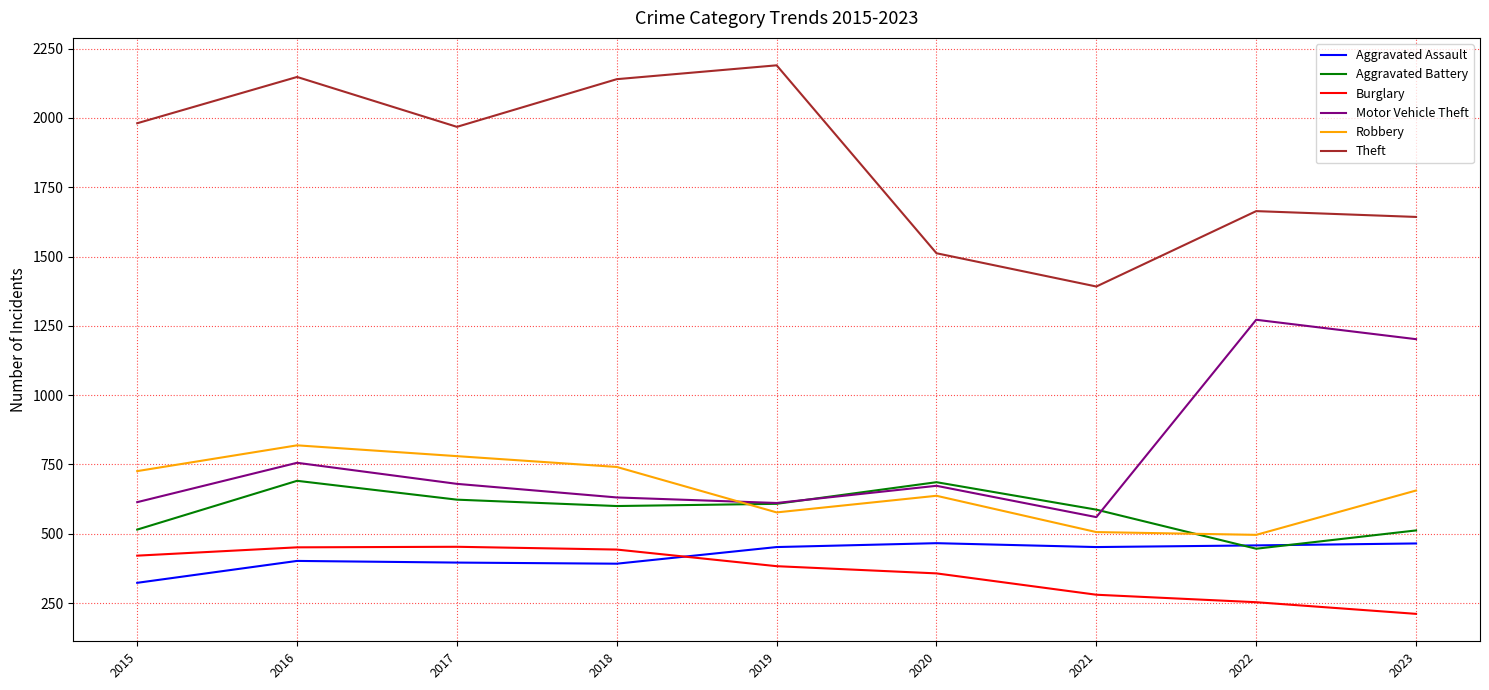

Between which two adjacent categories do Aggravated Assault and Burglary first intersect?

2018 and 2019